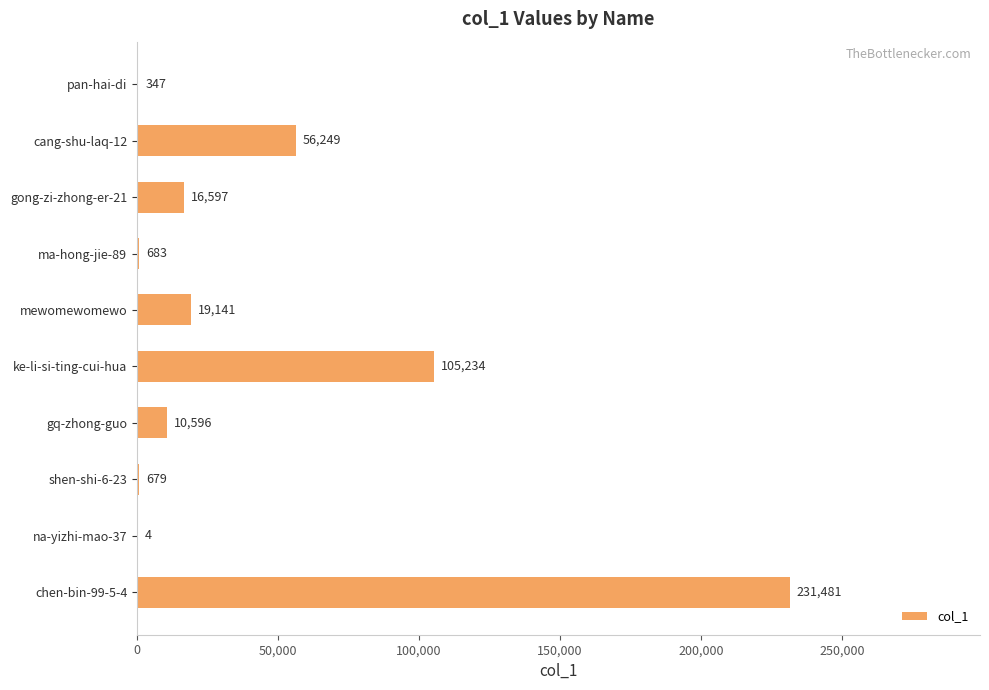

The value at mewomewomewo is 19141. True or false?

True